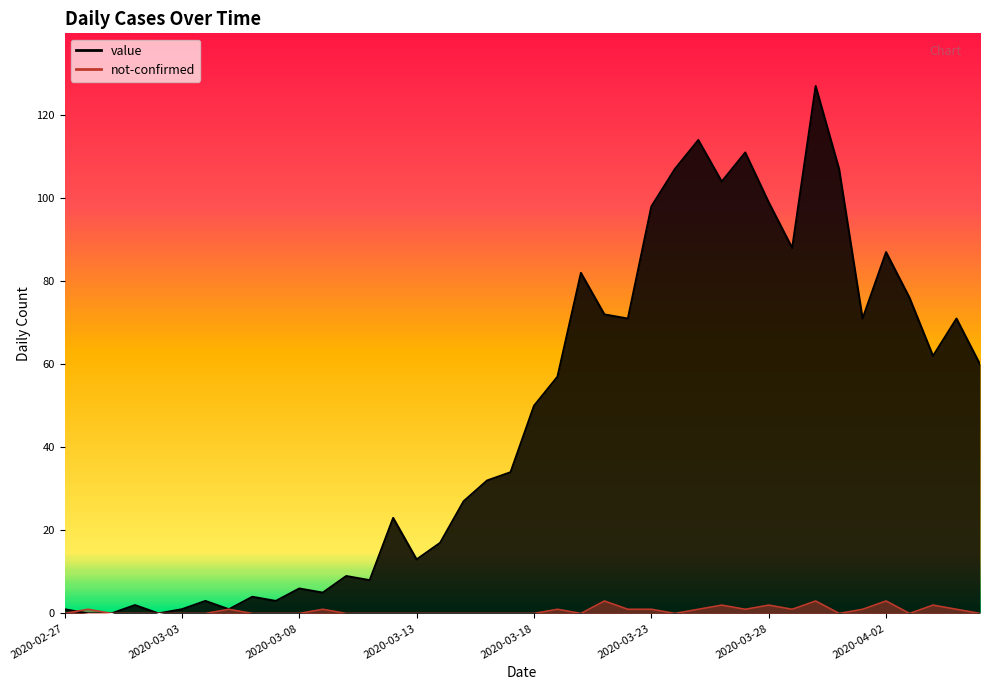

Reading right to left, extract all data points from this chart.

value: 60	71	62	76	87	71	107	127	88	99	111	104	114	107	98	71	72	82	57	50	34	32	27	17	13	23	8	9	5	6	3	4	1	3	1	0	2	0	0	1
not-confirmed: 0	1	2	0	3	1	0	3	1	2	1	2	1	0	1	1	3	0	1	0	0	0	0	0	0	0	0	0	1	0	0	0	1	0	0	0	0	0	1	0